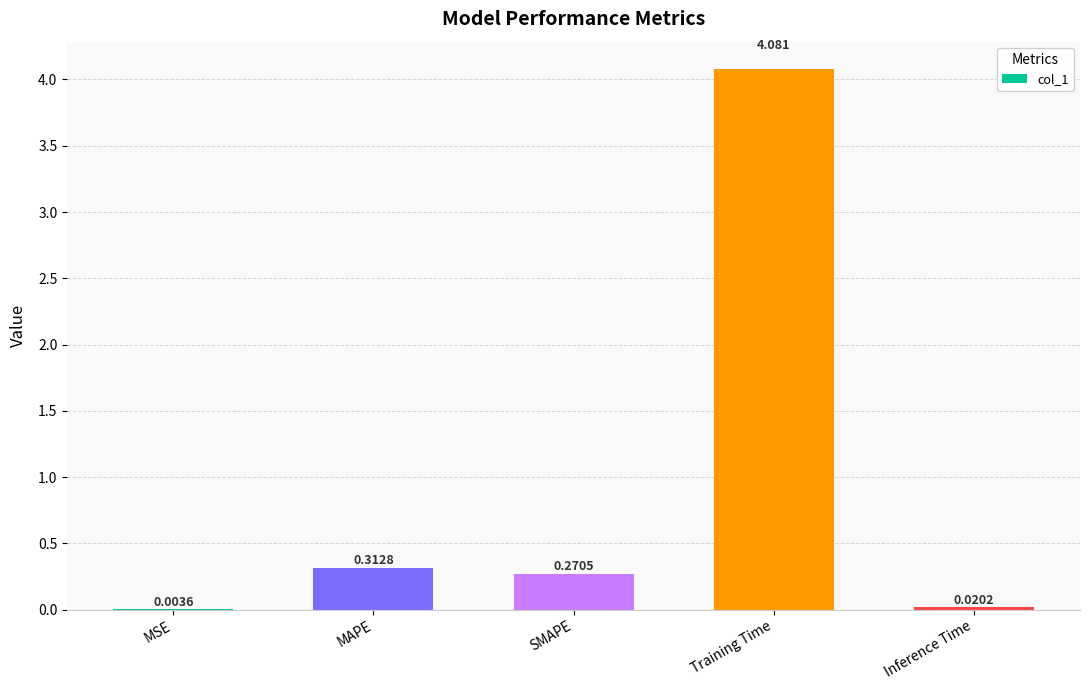

Which category has the highest value across all series?

Training Time